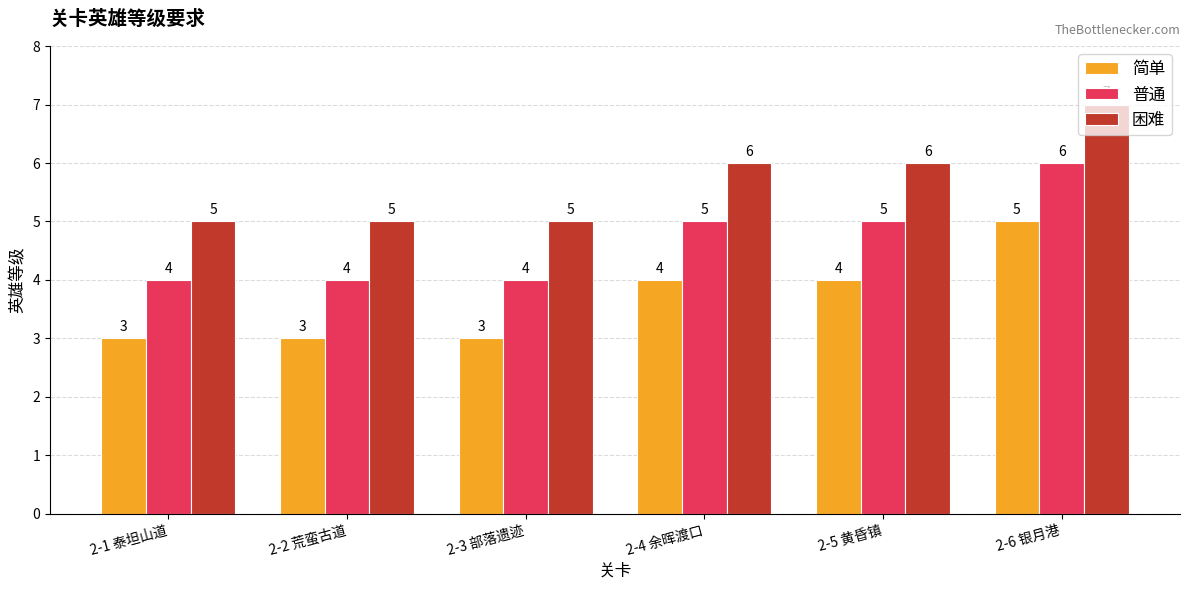

Reading right to left, what are all the values shown in this chart?

简单: 2-6 银月港=5	2-5 黄昏镇=4	2-4 余晖渡口=4	2-3 部落遗迹=3	2-2 荒蛮古道=3	2-1 泰坦山道=3
普通: 2-6 银月港=6	2-5 黄昏镇=5	2-4 余晖渡口=5	2-3 部落遗迹=4	2-2 荒蛮古道=4	2-1 泰坦山道=4
困难: 2-6 银月港=7	2-5 黄昏镇=6	2-4 余晖渡口=6	2-3 部落遗迹=5	2-2 荒蛮古道=5	2-1 泰坦山道=5